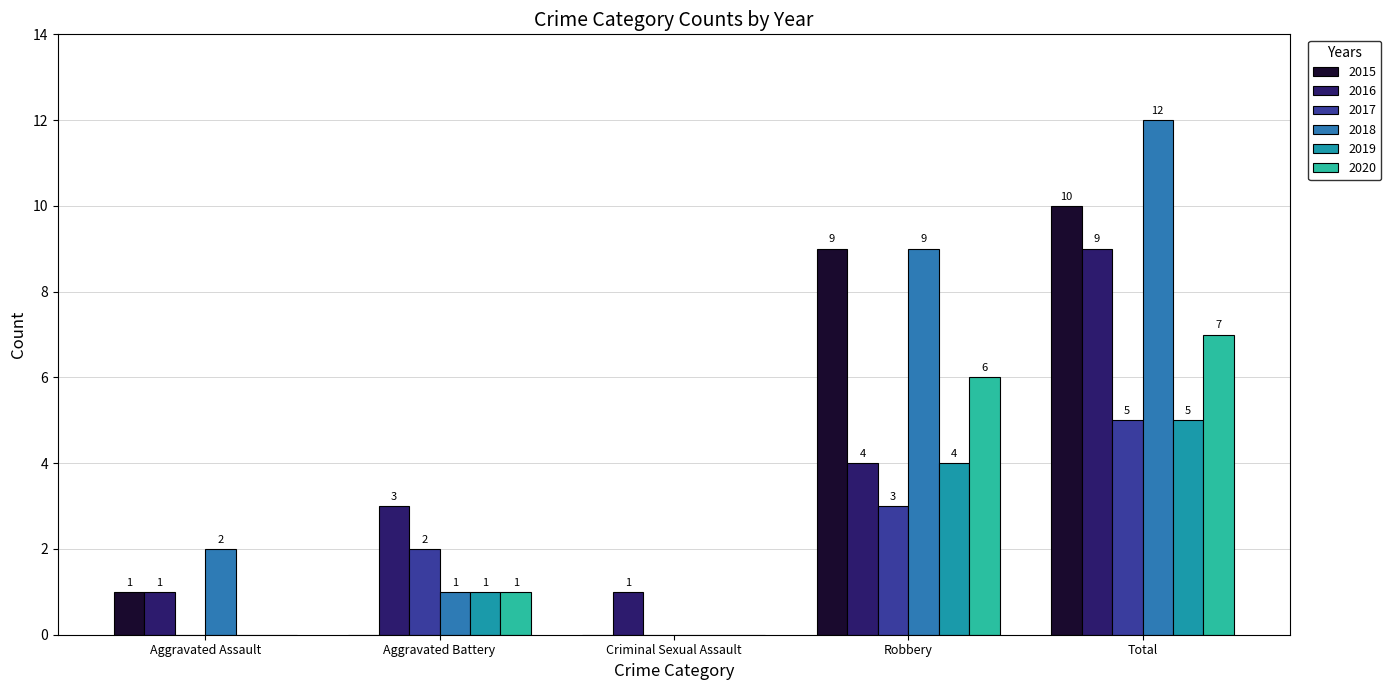

How many data points does each series have?

5